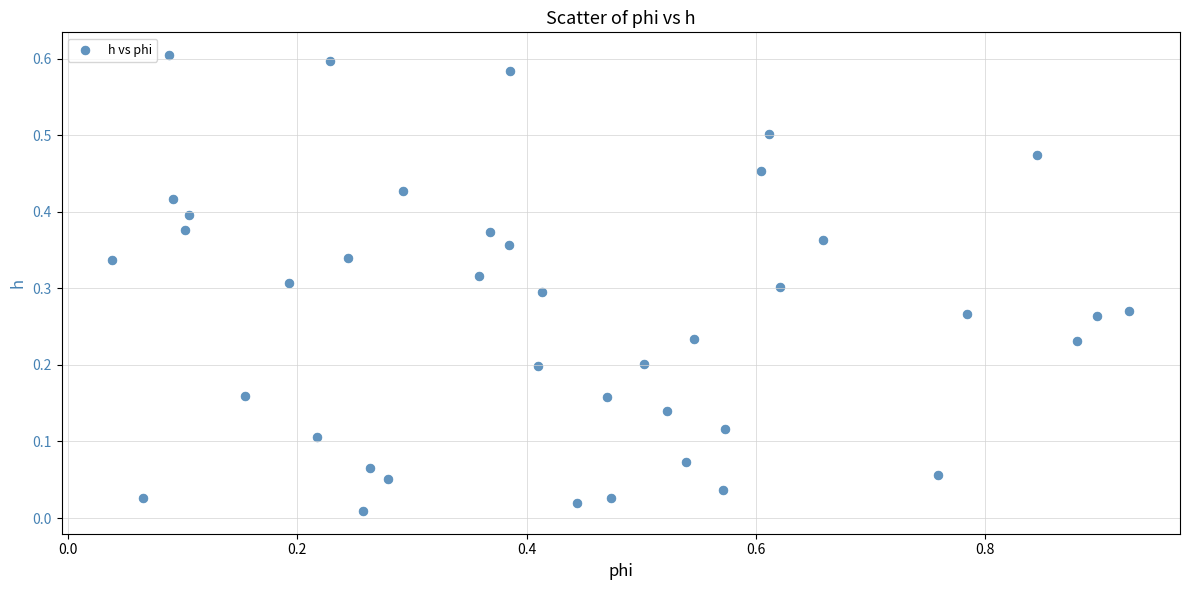

What is the range of X values (max minus min)?

0.9